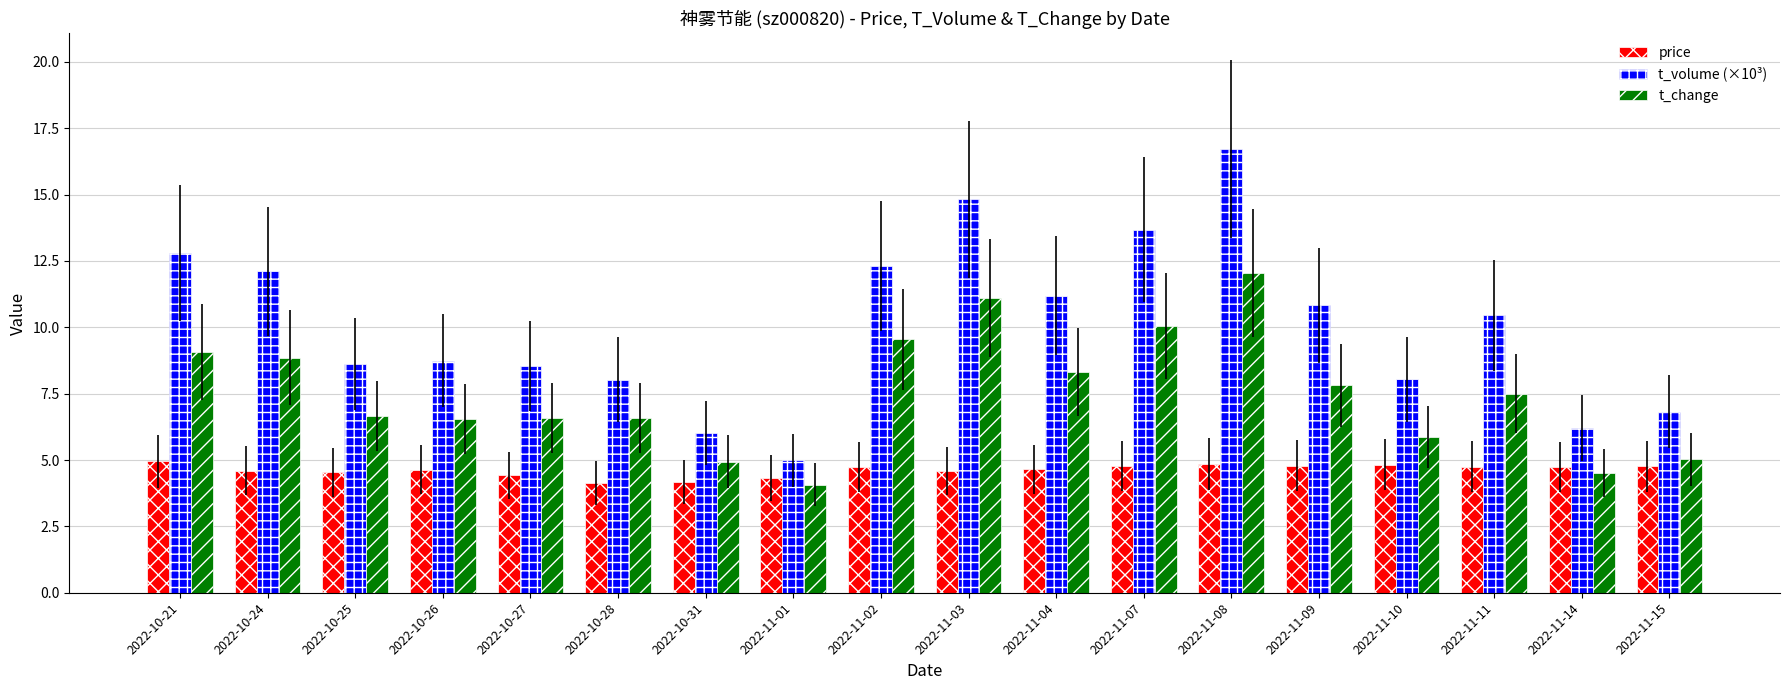

What is the minimum value shown in the chart?

4.1